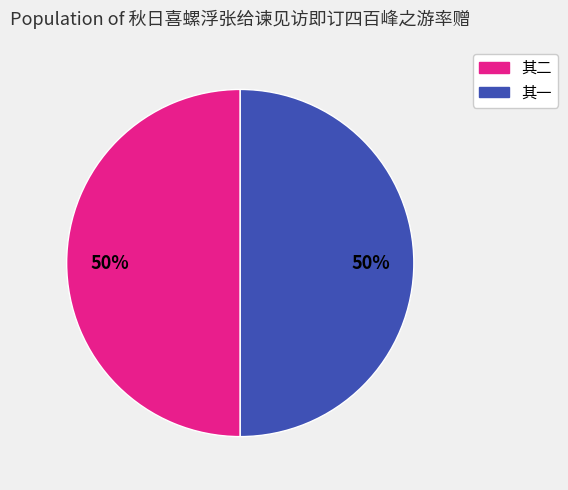

What is the ratio of the value at 其一 to the value at 其二?

1.0